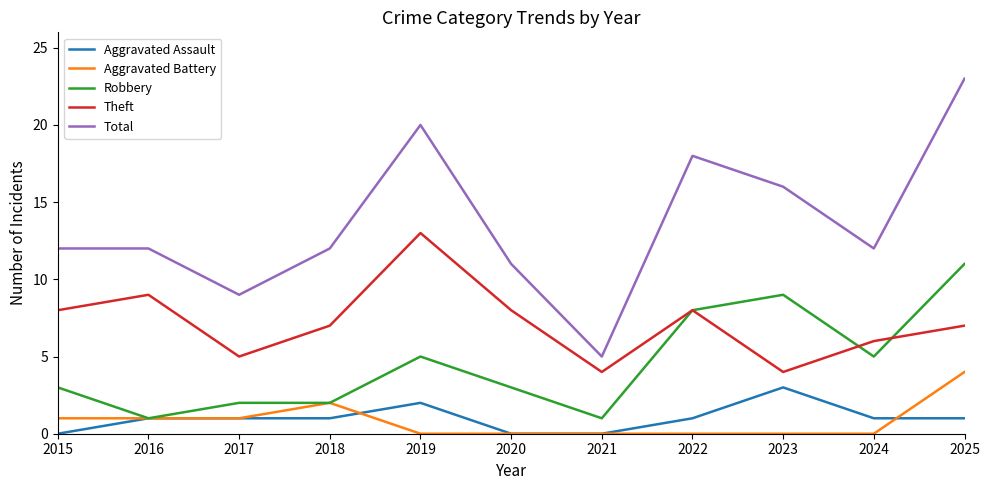

Is the value of Theft at 2022 greater than the value of Robbery at 2025?

No